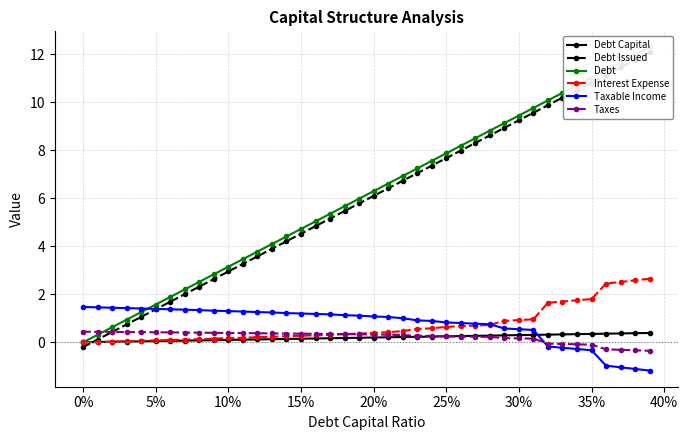

What is the minimum value shown in the chart?

-1.2